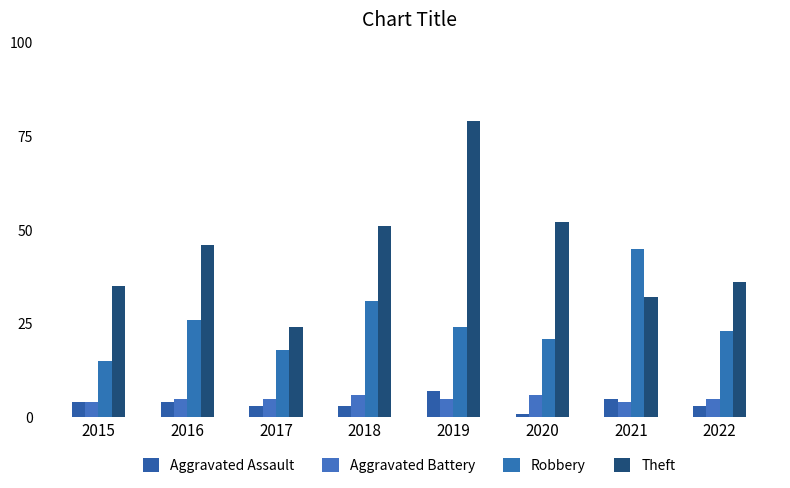

How many data points in Theft are less than 46?

4